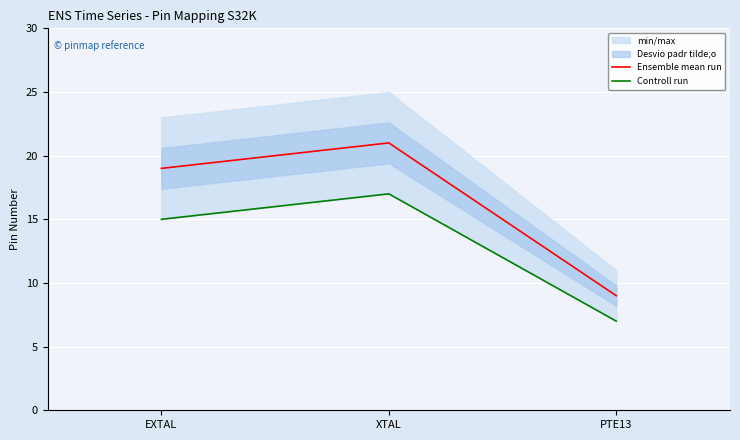

Does the chart display data point markers on the line(s)?

No